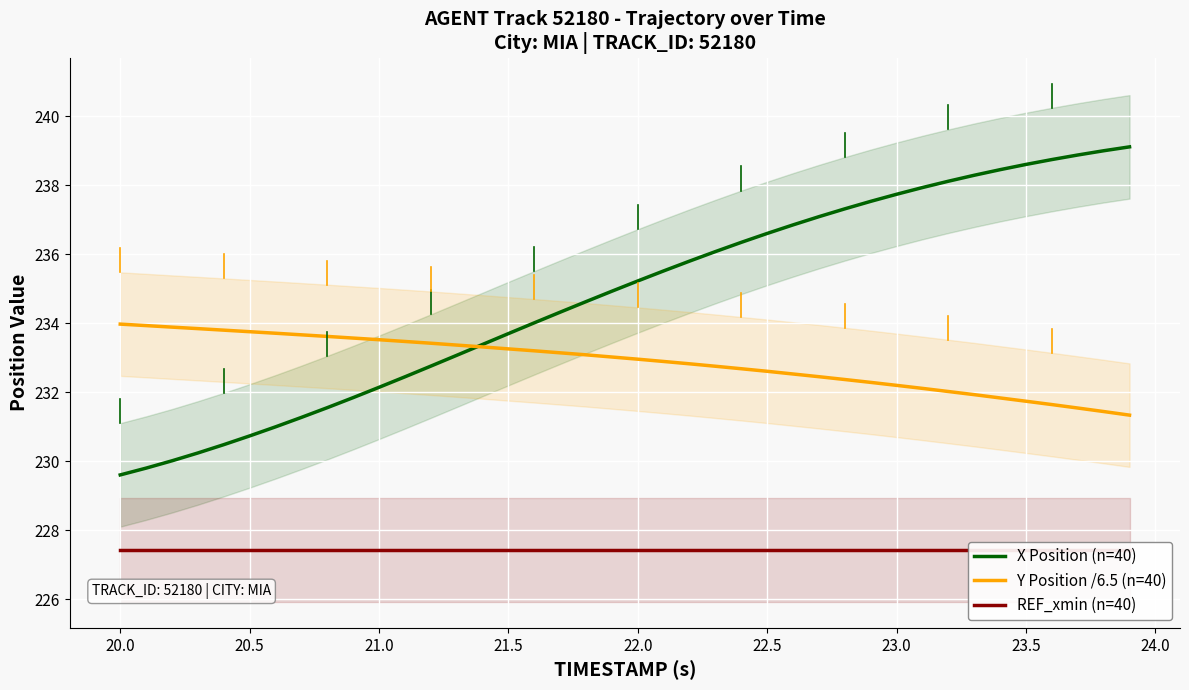

How many data points in Y Position /6.5 (n=40) are less than 233?

20